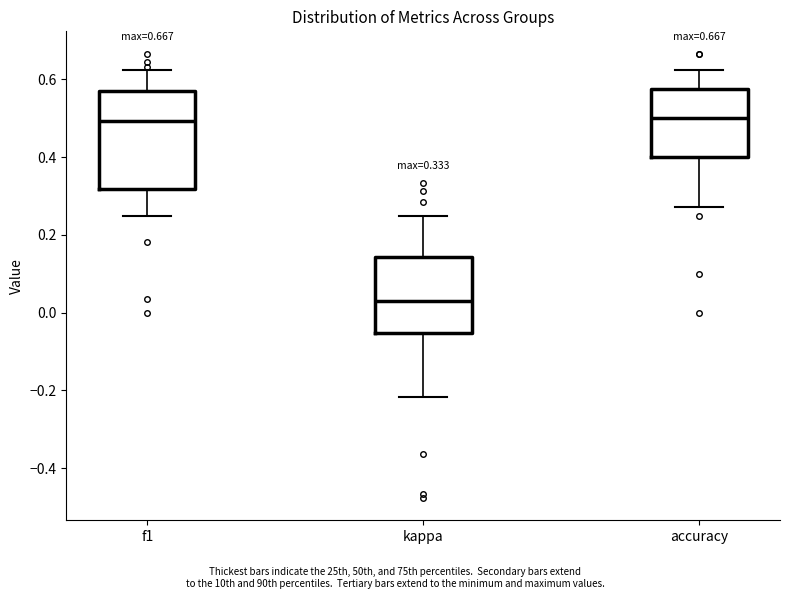

Which box is the tallest, from its lower edge to its upper edge?

f1